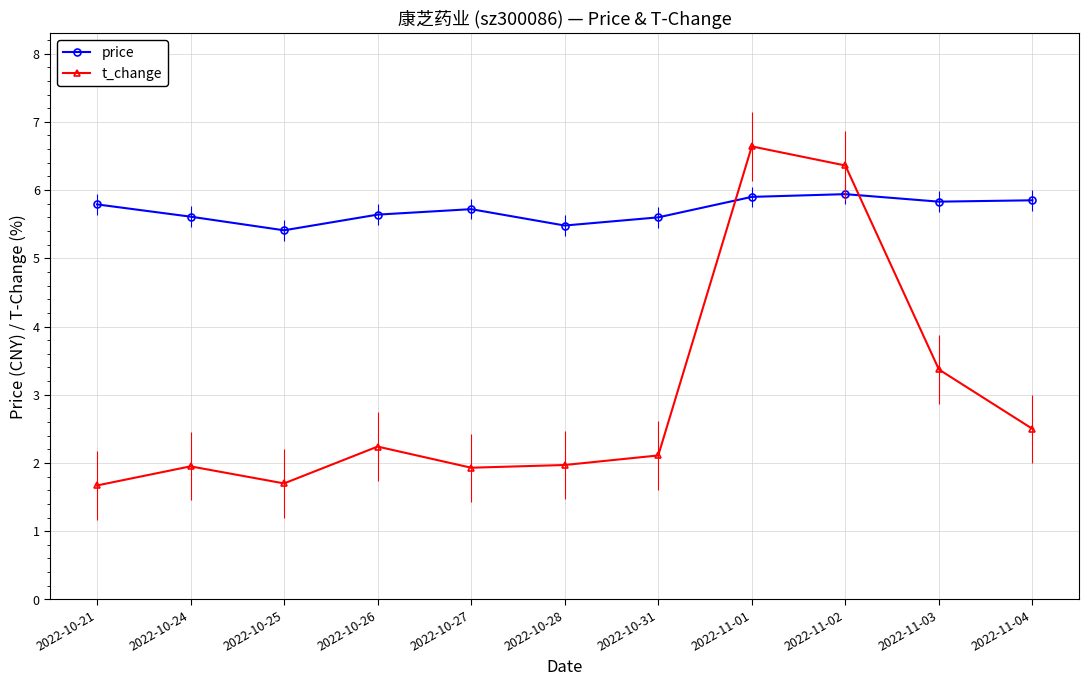

Is this an area chart (filled region under the line)?

No